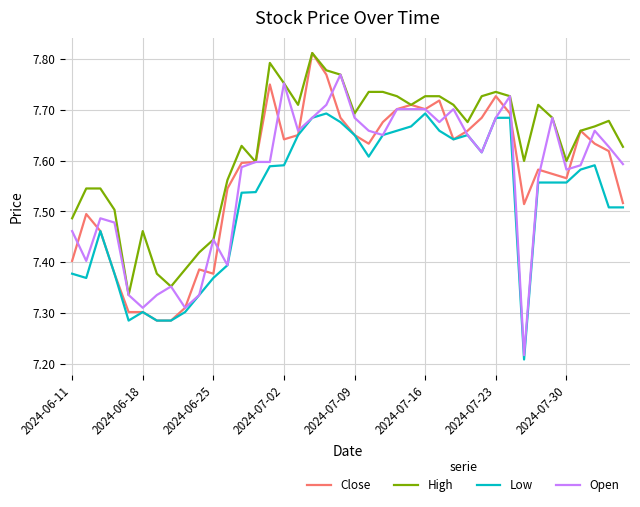

Which series has the largest total across all categories?

High